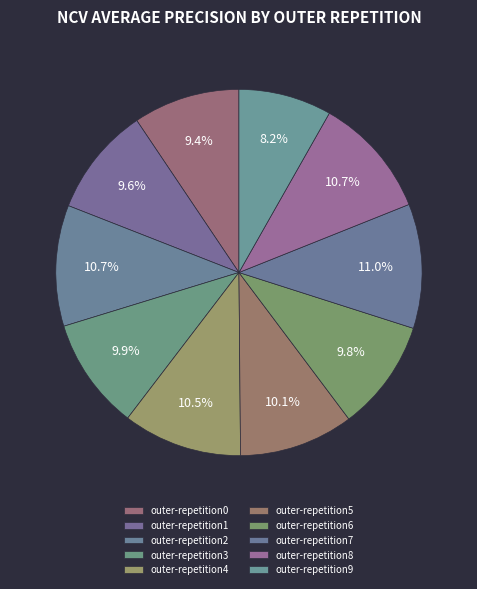

How many slices are in this pie chart?

10